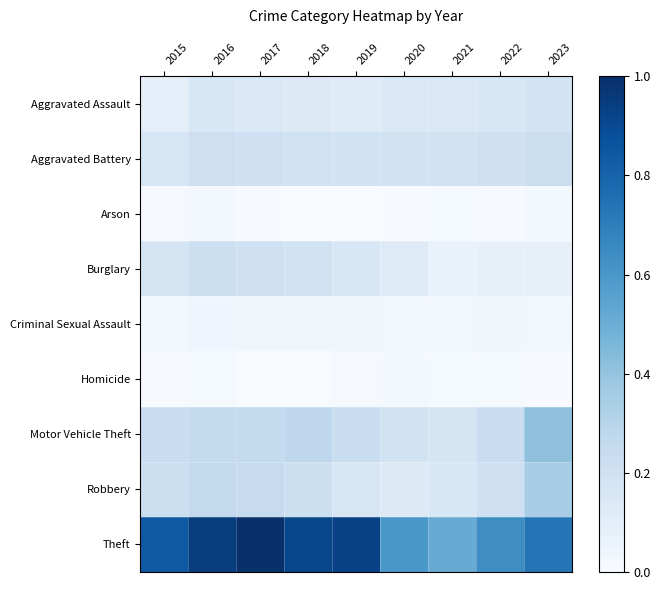

What is the difference between the highest and lowest values at 2021?

0.5